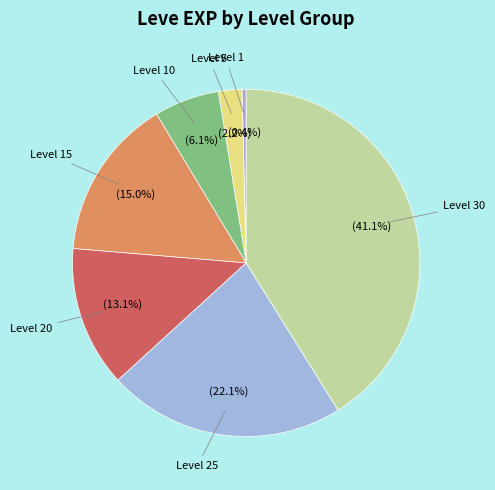

How many slices are in this pie chart?

7